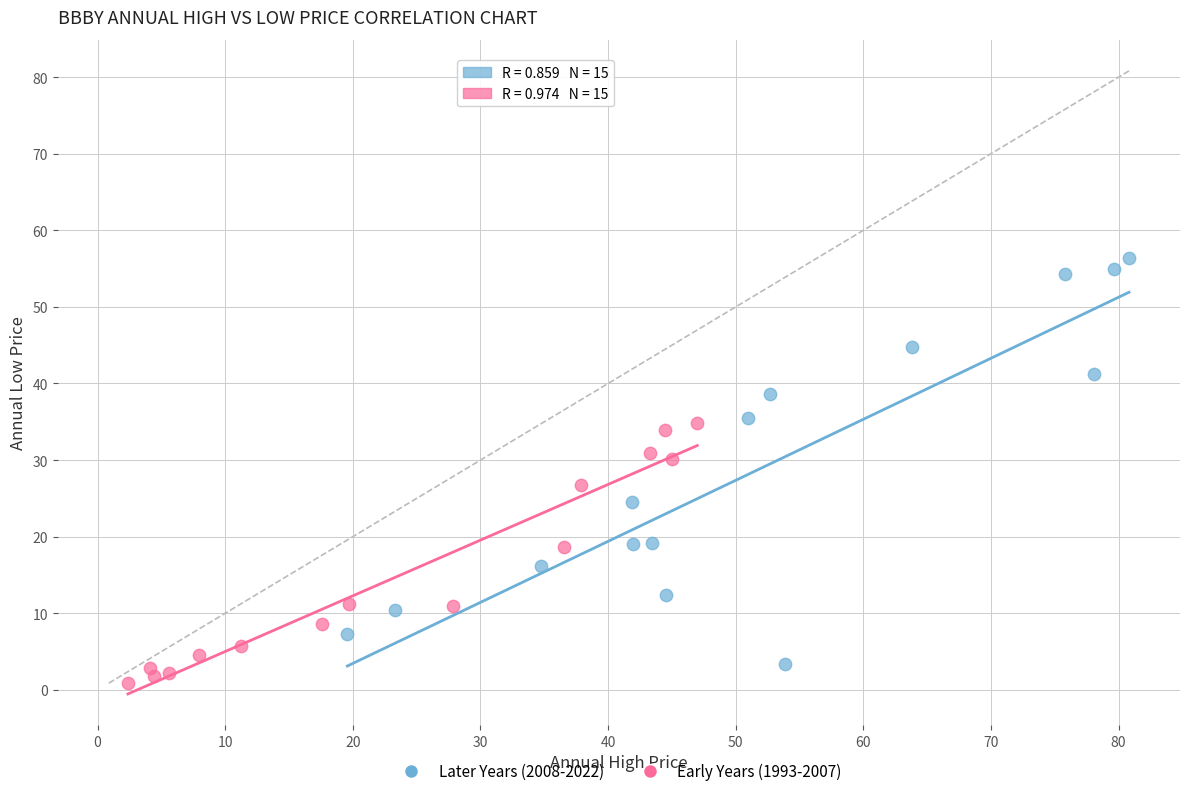

Which series has the widest spread of Y values?

Later Years (2008-2022)